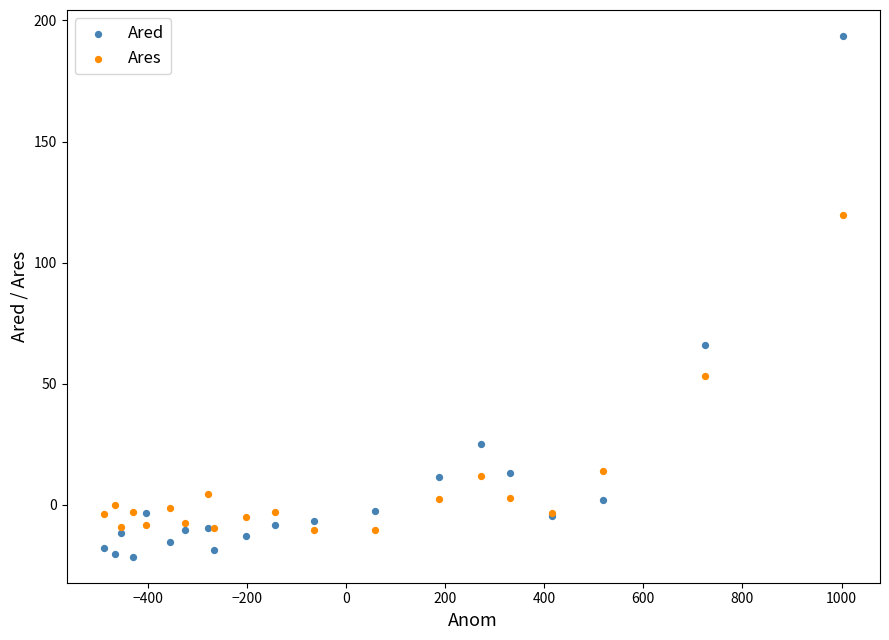

Which series reaches the maximum Y coordinate?

Ared